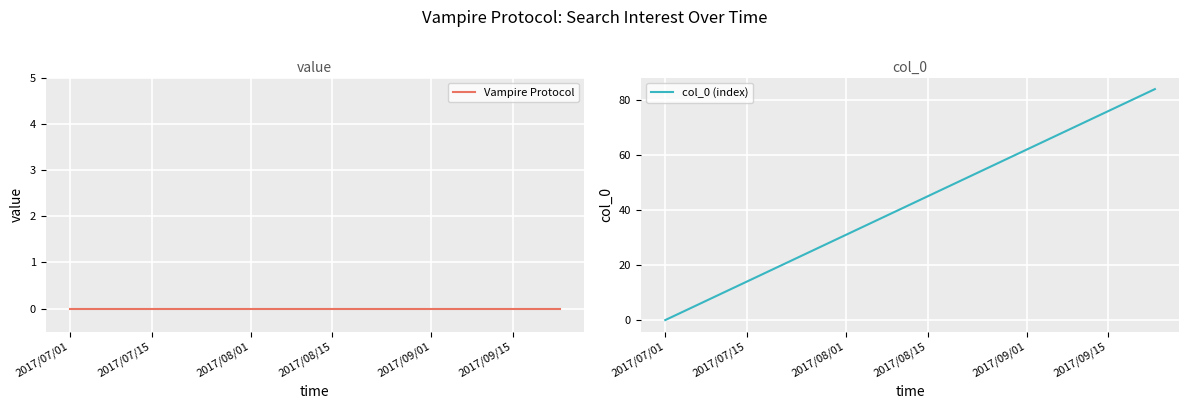

True or false: col_0 (index) has more than 0 points higher than both neighbors.

False